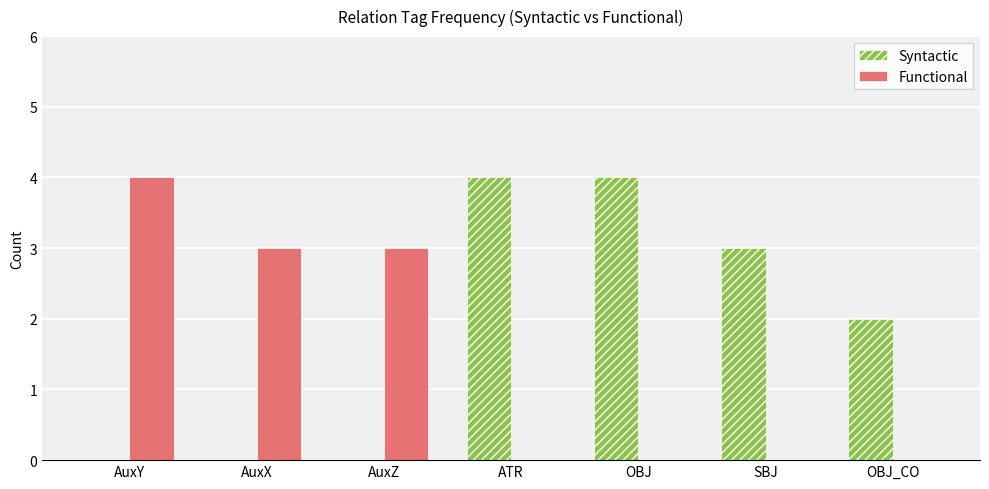

What is the highest value of the Syntactic series?

4